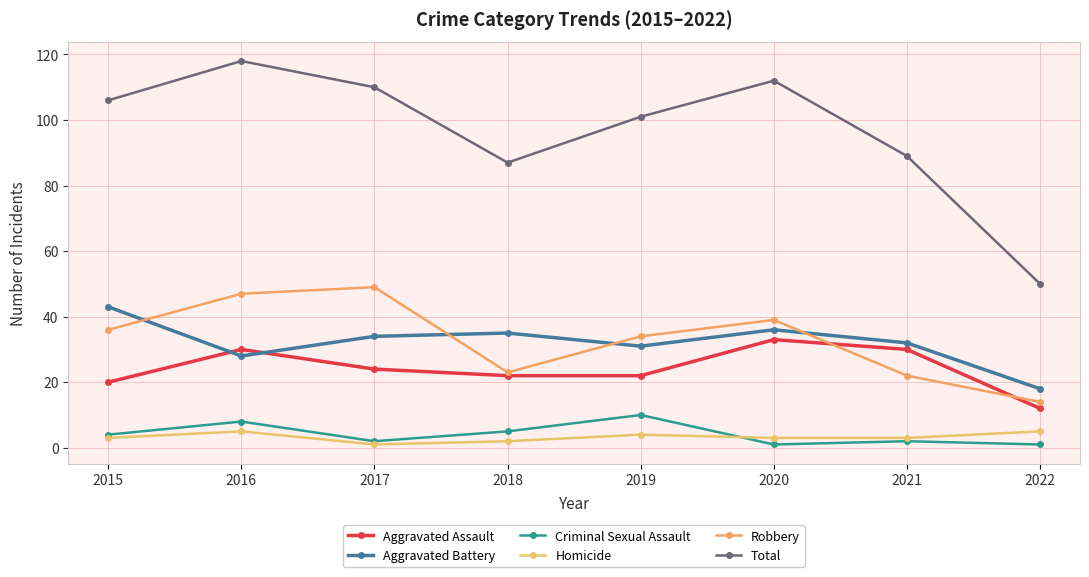

The Aggravated Assault series shows 24 at 2017. True or false?

True